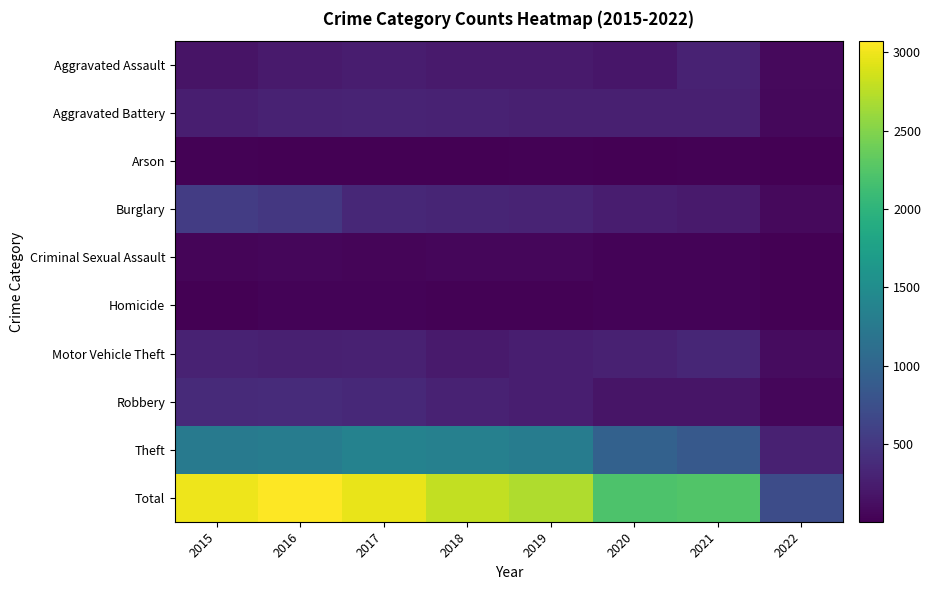

Reading left to right, what are all the values shown in this chart?

Aggravated Assault: 2015=164	2016=225	2017=251	2018=220	2019=220	2020=192	2021=295	2022=79
Aggravated Battery: 2015=260	2016=298	2017=303	2018=302	2019=267	2020=269	2021=270	2022=70
Arson: 2015=22	2016=14	2017=12	2018=8	2019=16	2020=12	2021=17	2022=3
Burglary: 2015=552	2016=505	2017=339	2018=319	2019=308	2020=252	2021=220	2022=83
Criminal Sexual Assault: 2015=43	2016=51	2017=41	2018=51	2019=54	2020=38	2021=33	2022=13
Homicide: 2015=13	2016=28	2017=27	2018=23	2019=21	2020=34	2021=38	2022=14
Motor Vehicle Theft: 2015=299	2016=272	2017=285	2018=225	2019=263	2020=287	2021=332	2022=103
Robbery: 2015=372	2016=381	2017=356	2018=302	2019=264	2020=174	2021=175	2022=62
Theft: 2015=1263	2016=1297	2017=1359	2018=1337	2019=1288	2020=954	2021=856	2022=290
Total: 2015=2988	2016=3071	2017=2973	2018=2787	2019=2701	2020=2212	2021=2236	2022=717